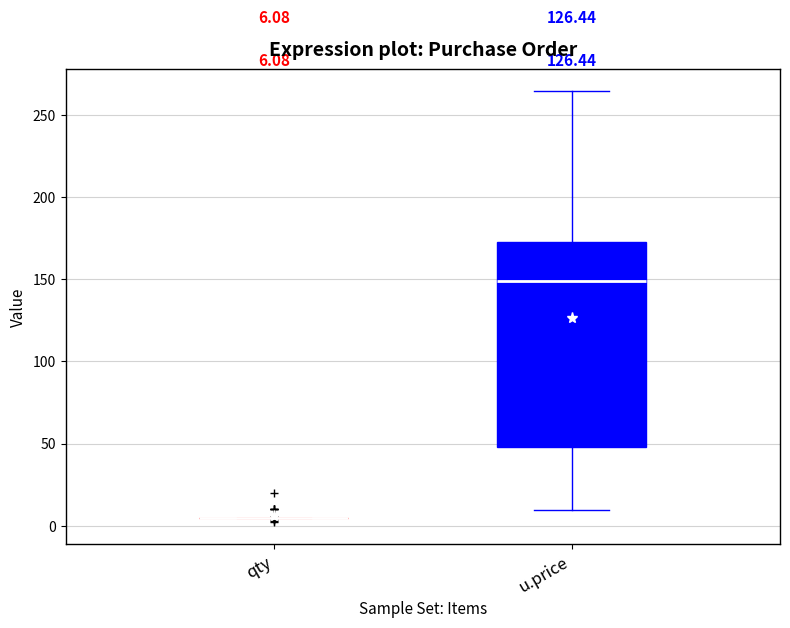

Comparing the boxes themselves (not the whiskers), which one is the tallest?

u.price